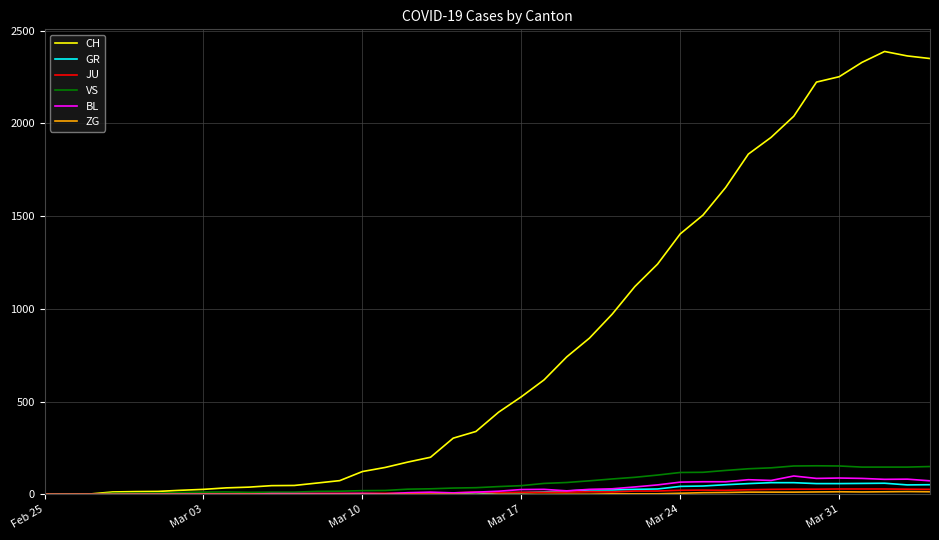

Which series has the largest range (max minus min)?

CH